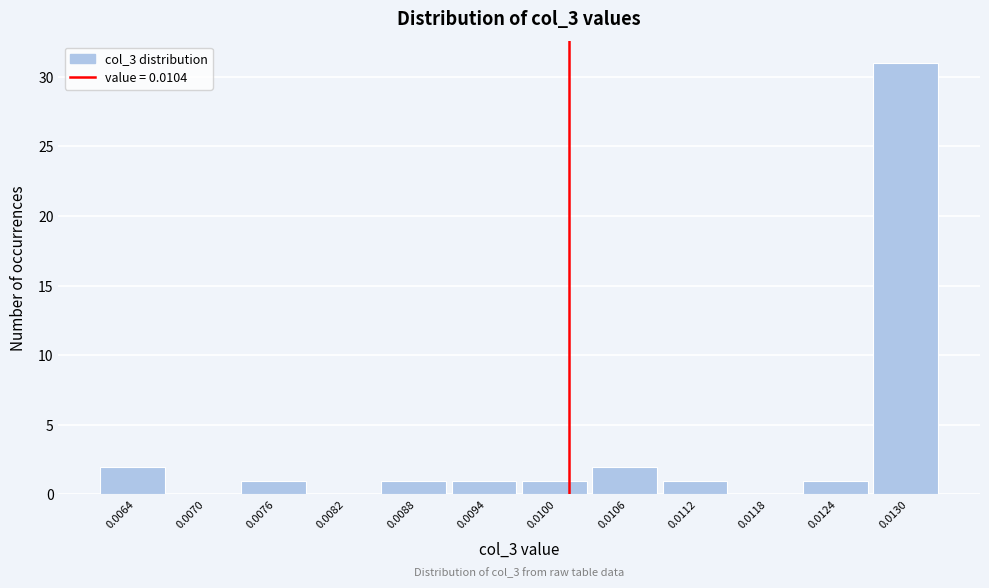

Reading left to right, extract all data points from this chart.

0.0064=2	0.0070=0	0.0076=1	0.0082=0	0.0088=1	0.0094=1	0.0100=1	0.0106=2	0.0112=1	0.0118=0	0.0124=1	0.0130=31